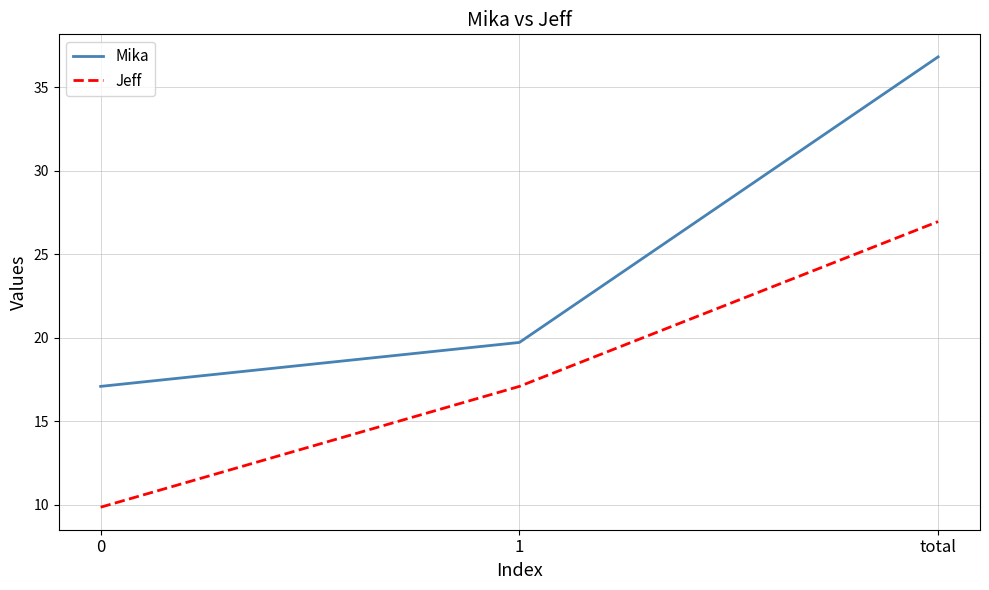

The value of Jeff at total is 42.9. True or false?

False